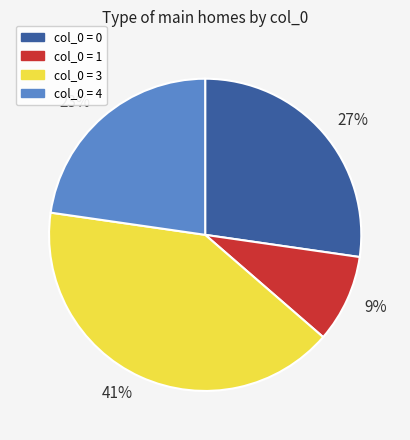

Rank the categories by value from lowest to highest.

col_0 = 1, col_0 = 4, col_0 = 0, col_0 = 3